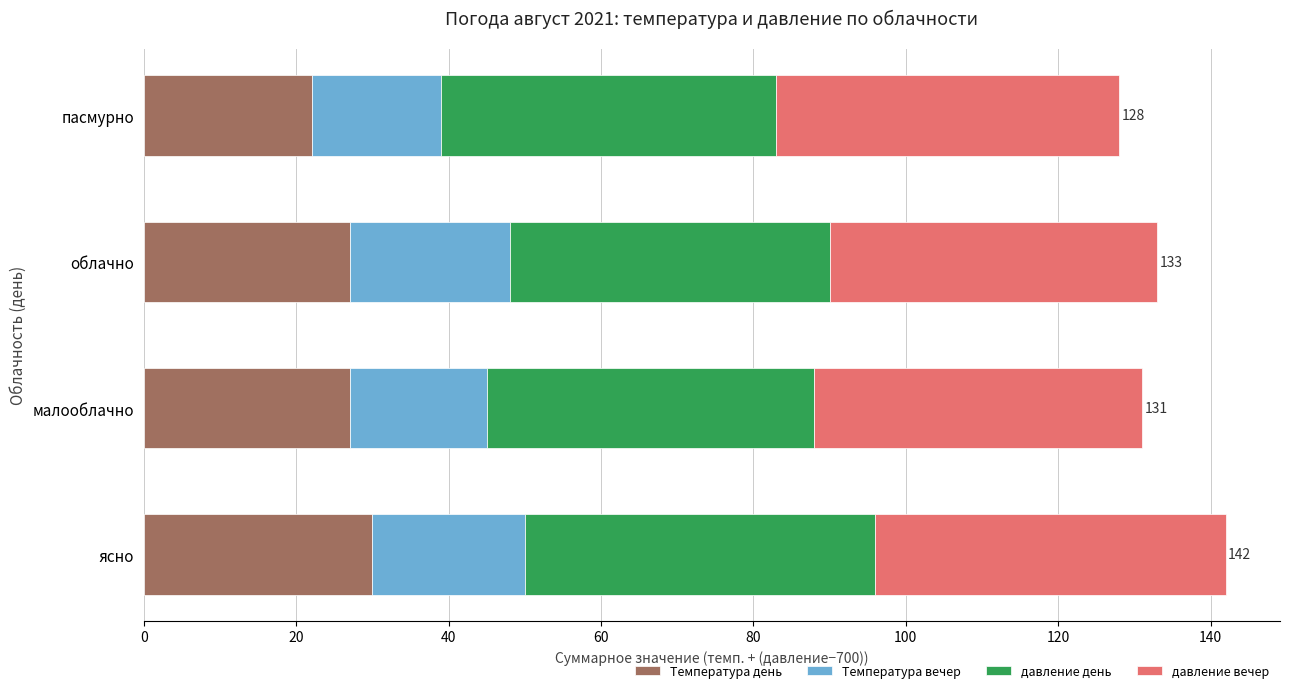

What value does the Температура день series have at пасмурно?

22